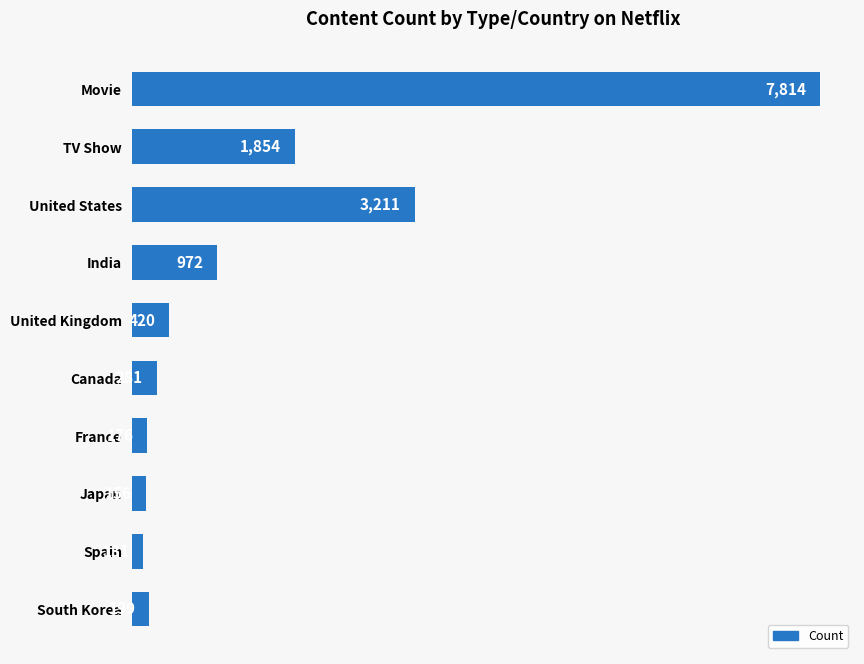

Rank the categories by value from highest to lowest.

Movie, United States, TV Show, India, United Kingdom, Canada, South Korea, France, Japan, Spain